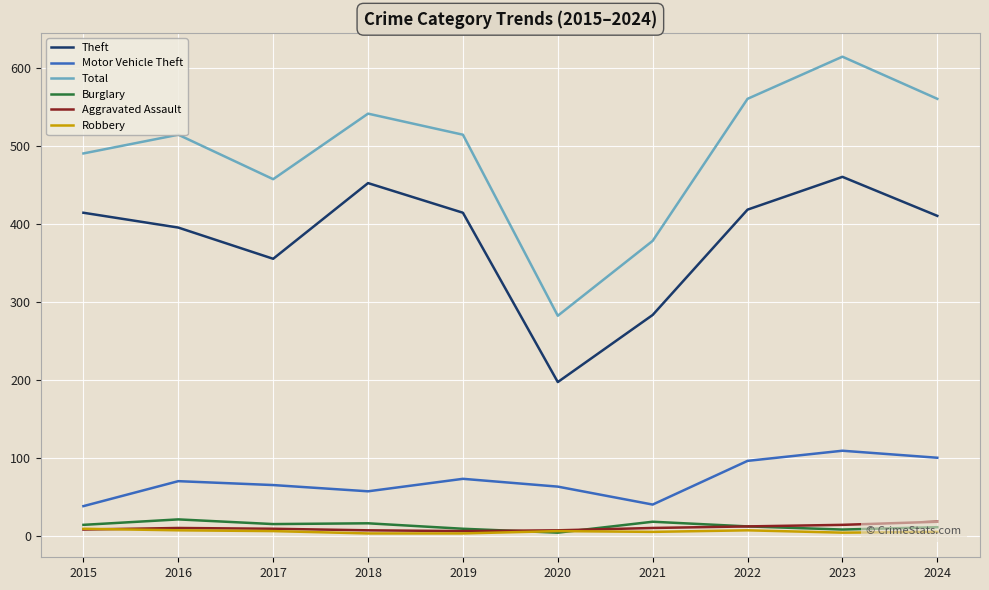

True or false: Motor Vehicle Theft has a value of 40 at 2021.

True